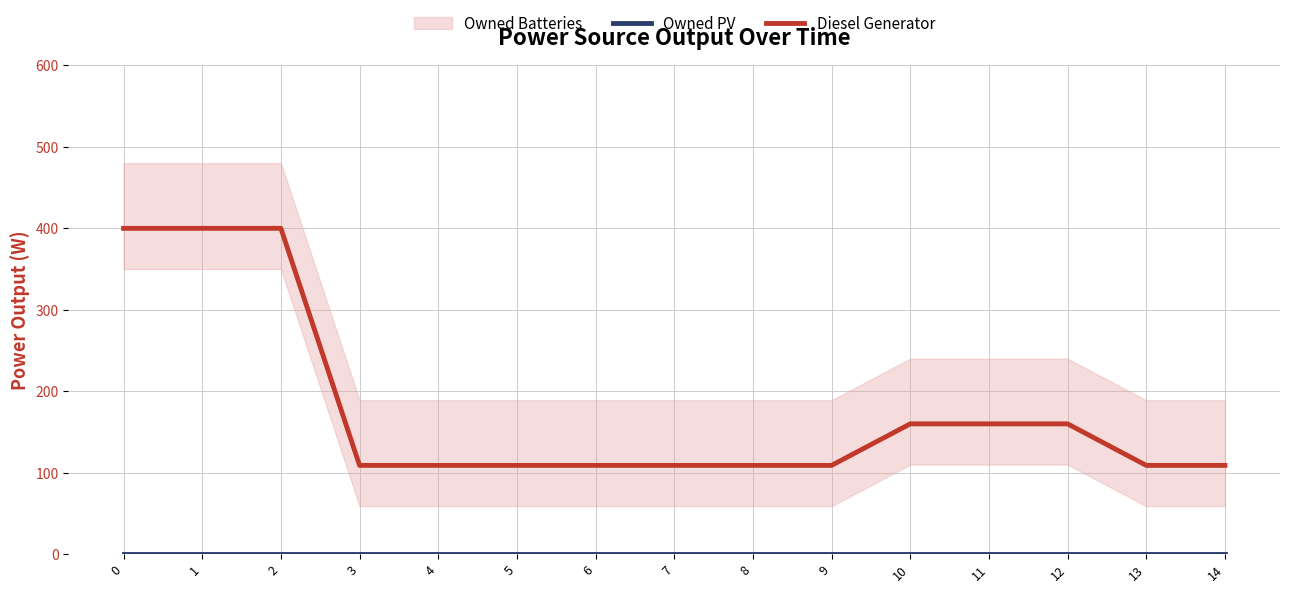

Which series has the widest spread of values?

Diesel Generator